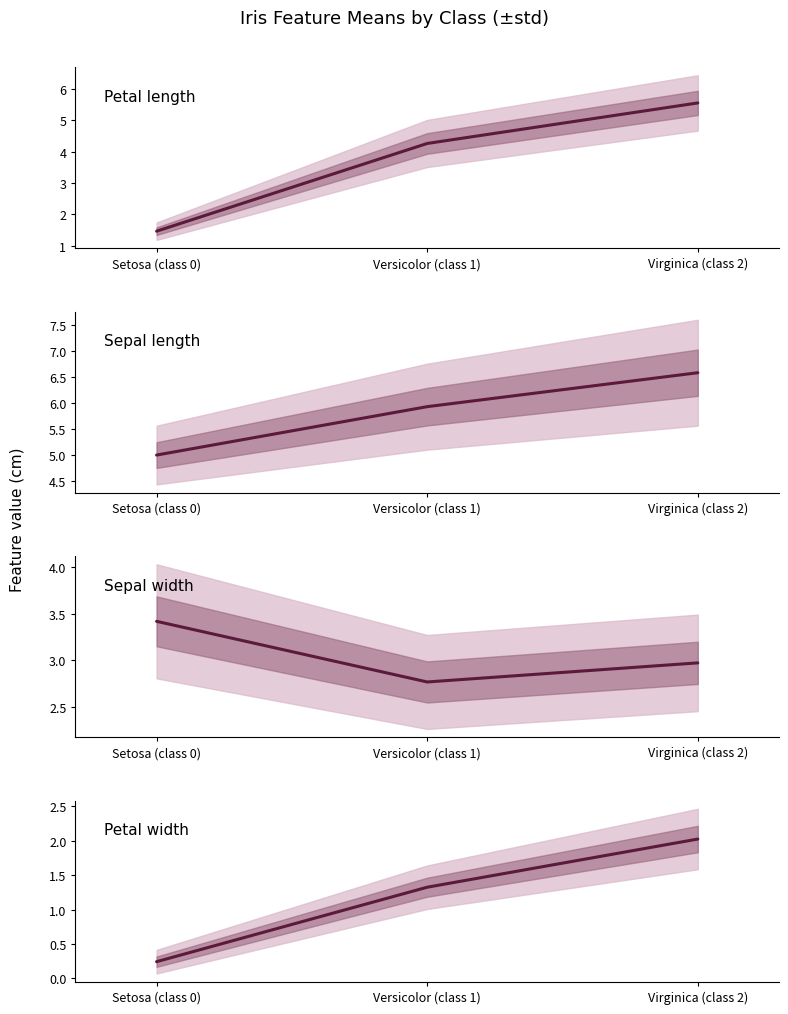

What is the label of the 1st point from the right?

Virginica (class 2)